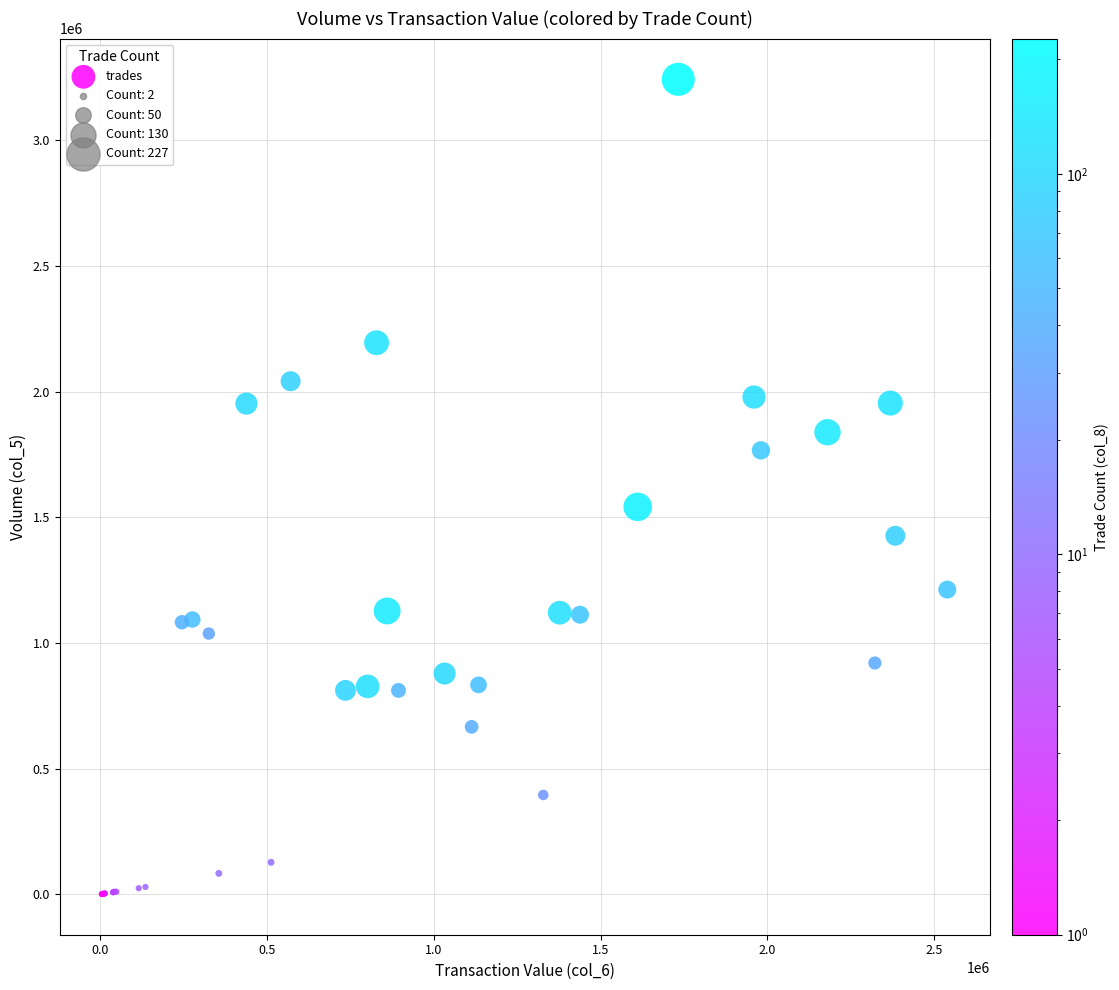

What Y value in the scatter plot is closest to 1621500?

1541000